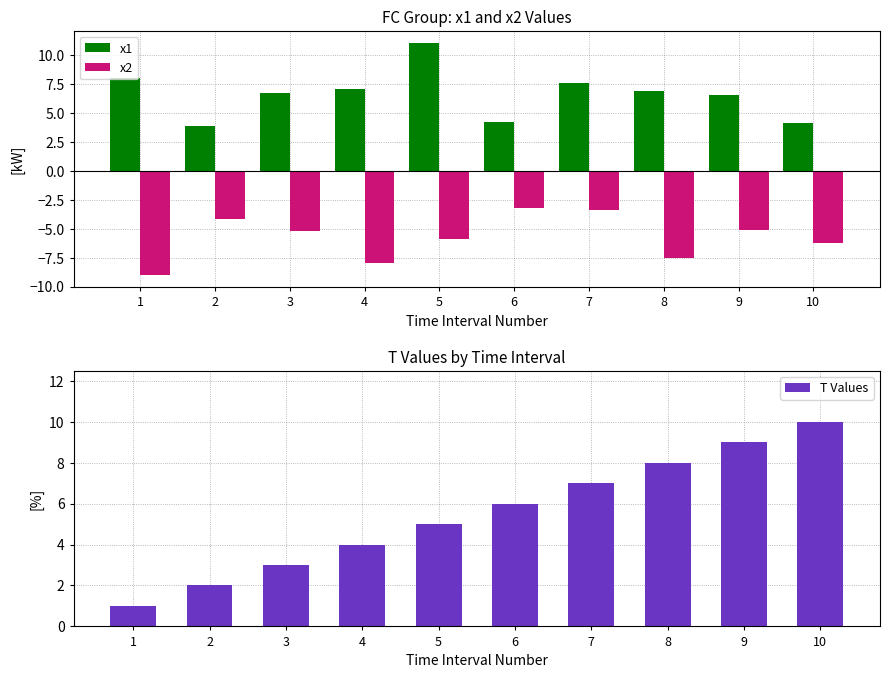

Count the T Values values in the range 3 to 8.

6